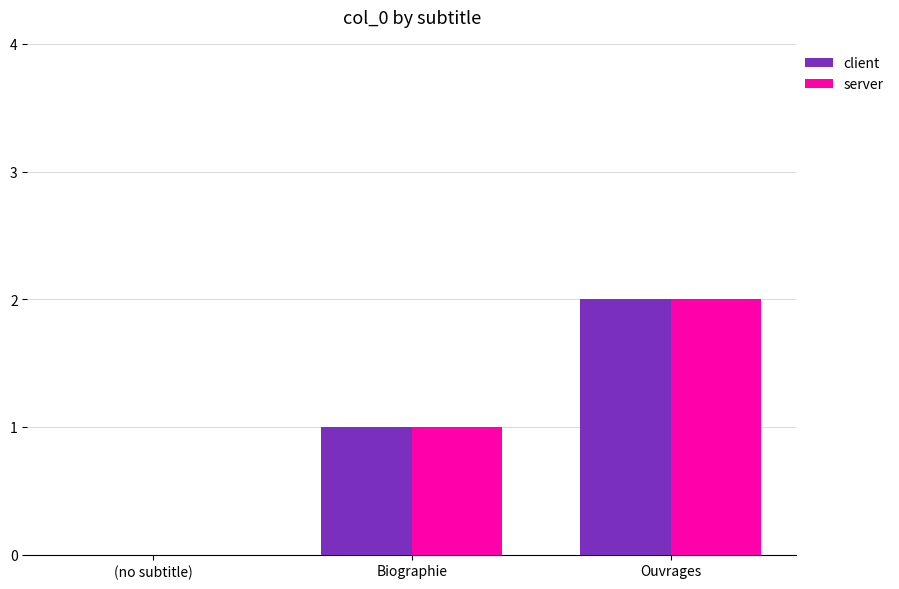

The client series shows 3 at Ouvrages. True or false?

False